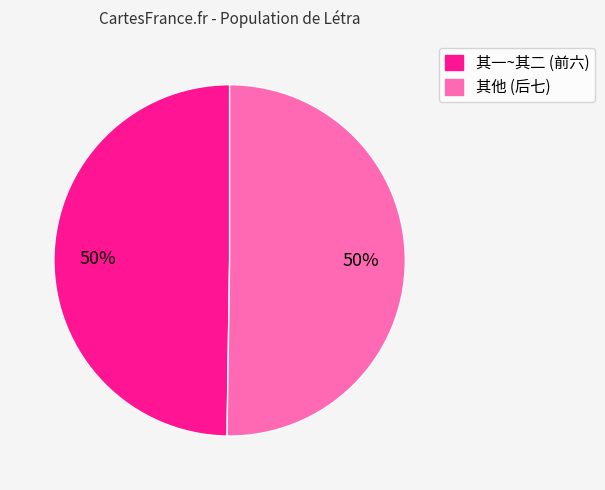

To the nearest percent, what is the average slice percentage?

50%